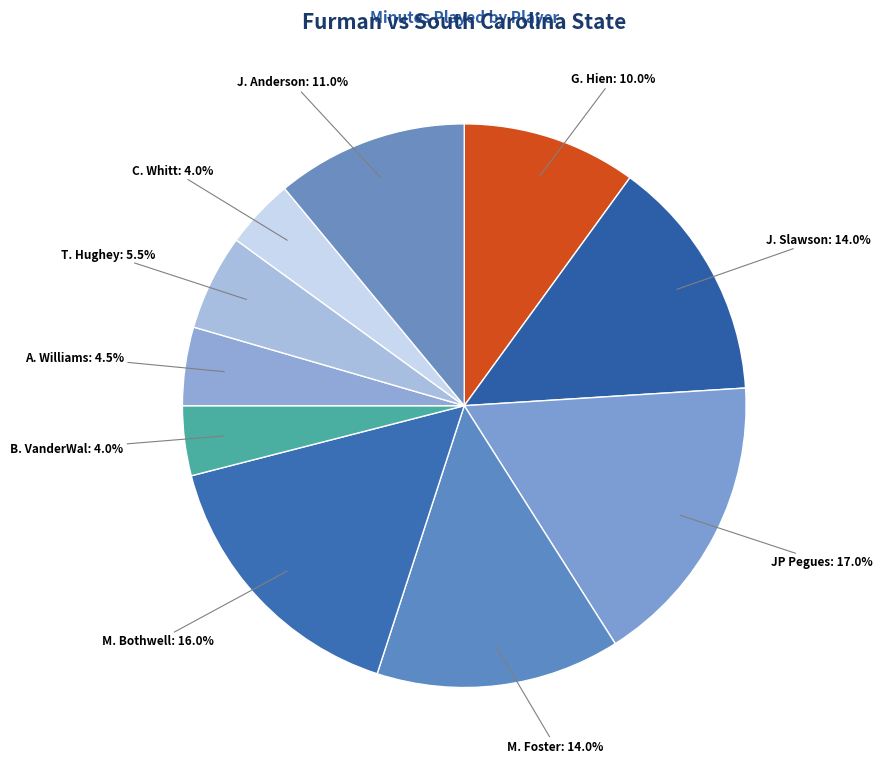

How many segments does this pie chart have?

10